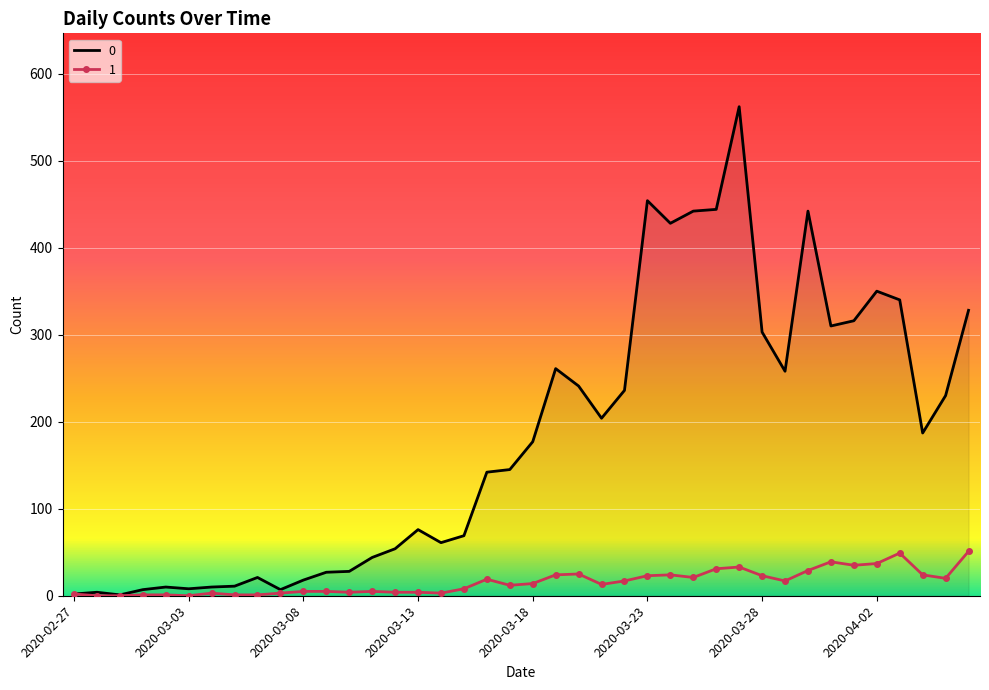

Rank the series by their maximum value, from lowest to highest.

1, 0